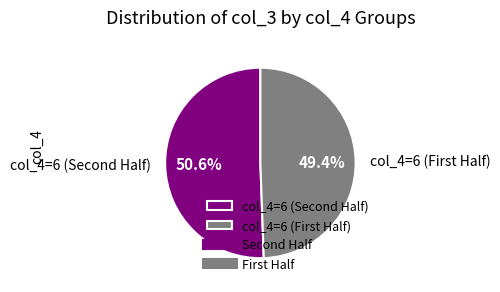

Which slice is the smallest?

col_4=6 (First Half)